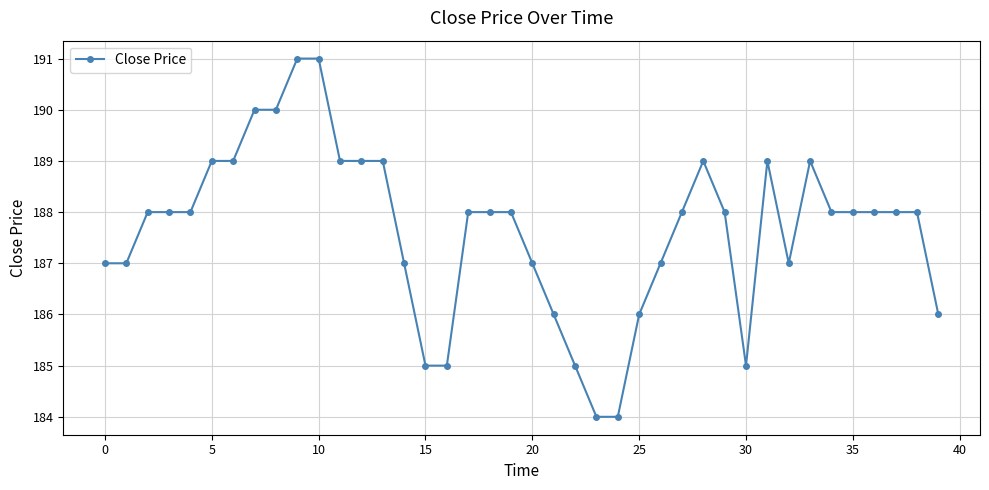

What is the maximum value shown in the chart?

191